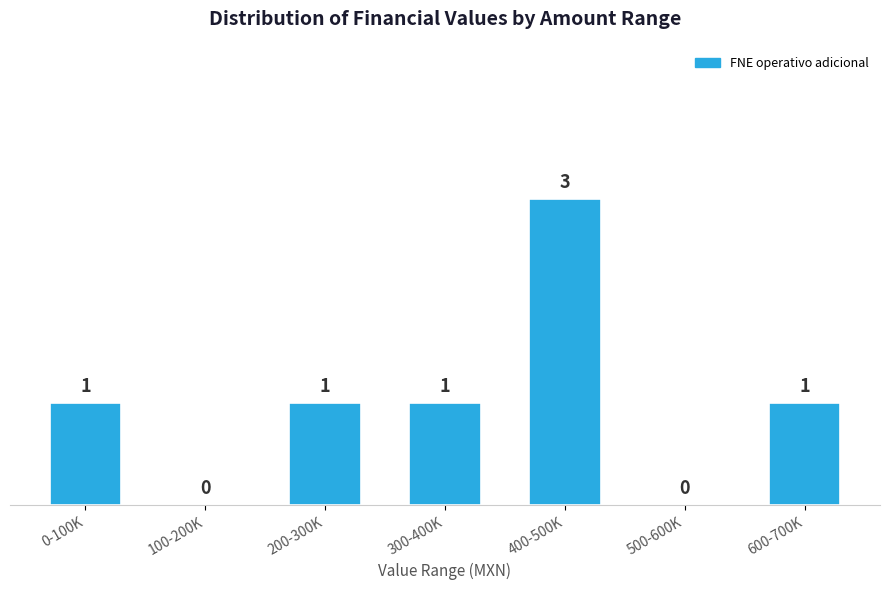

Reading left to right, transcribe all the data shown in this chart.

0-100K=1	100-200K=0	200-300K=1	300-400K=1	400-500K=3	500-600K=0	600-700K=1